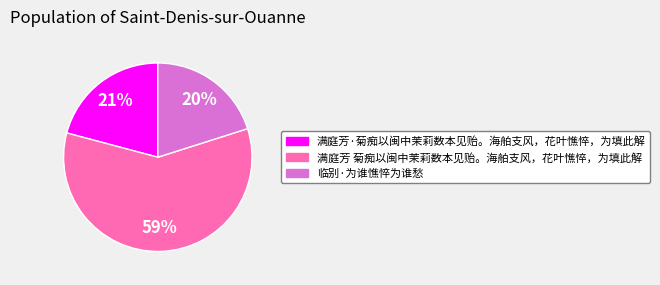

Which category accounts for the majority?

满庭芳 菊痴以闽中茉莉数本见贻。海舶支风，花叶憔悴，为填此解